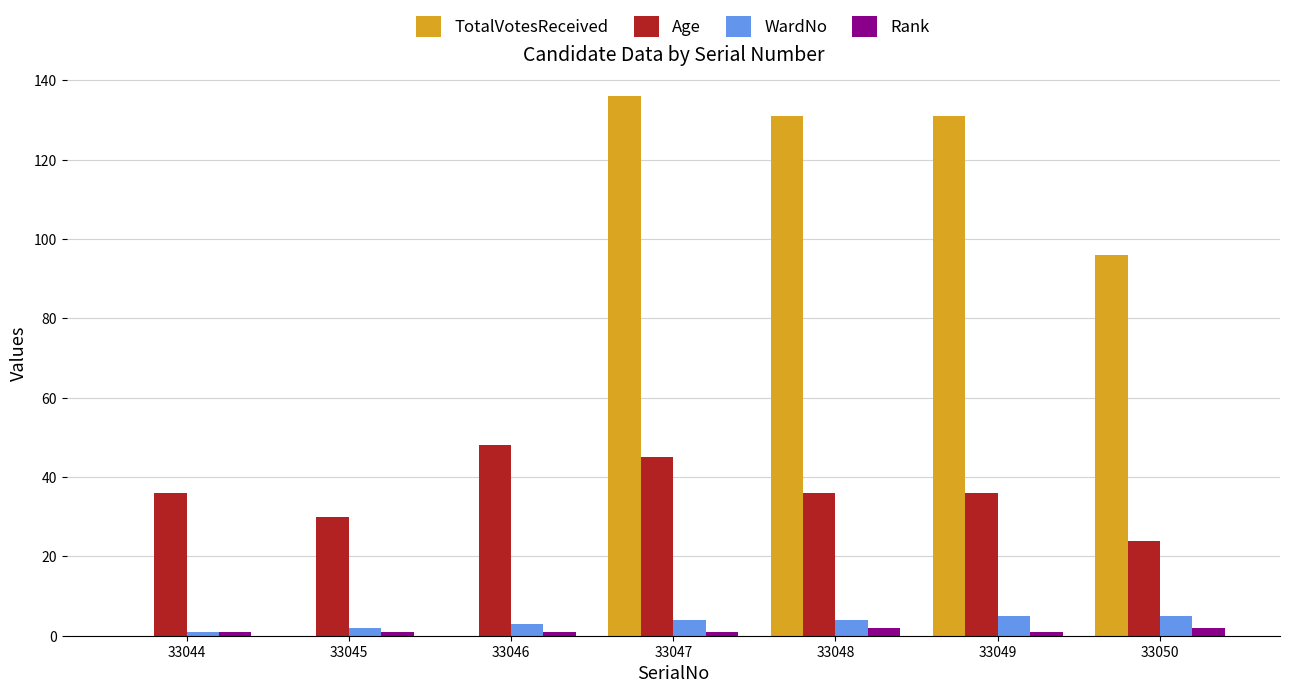

Which series has the widest spread of values?

TotalVotesReceived